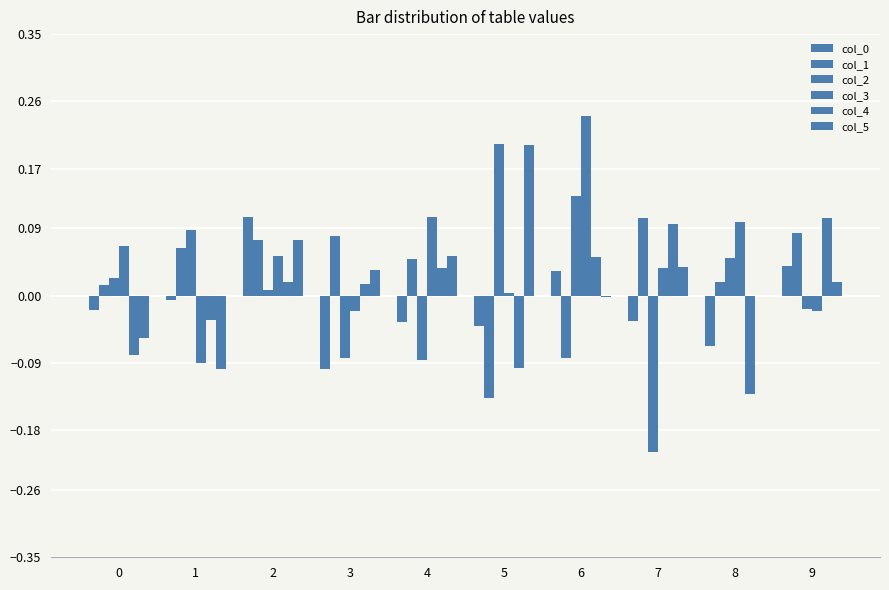

What is the sum of all col_1 values?

0.3